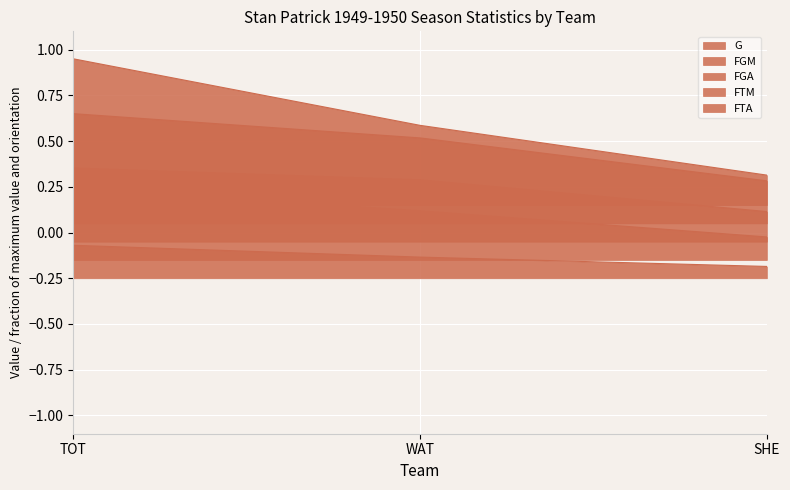

What is the difference between the highest and lowest values at TOT?

1.0